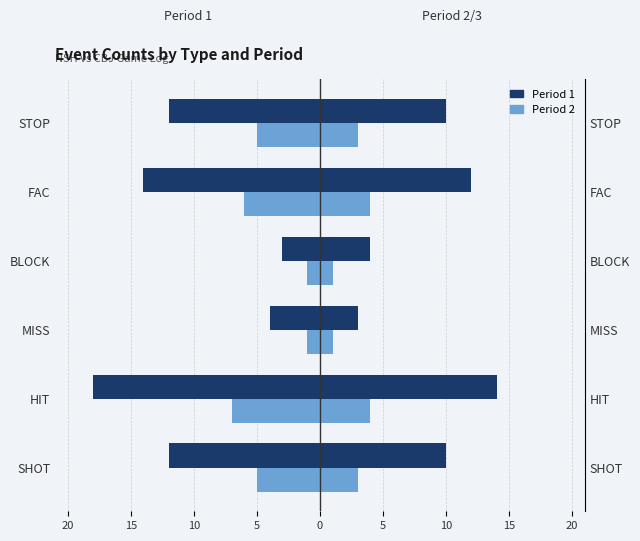

What are all the series names shown in the legend?

Period 1, Period 2